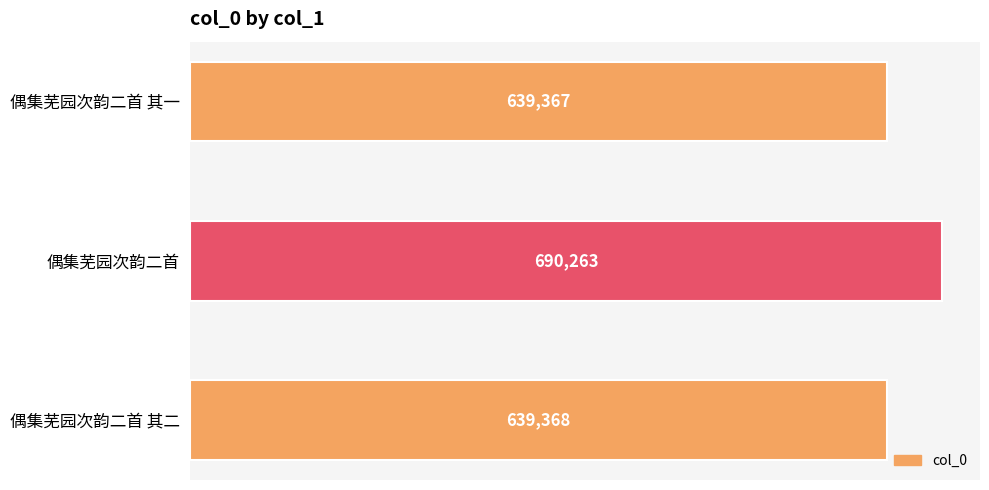

What is the average value?

656333